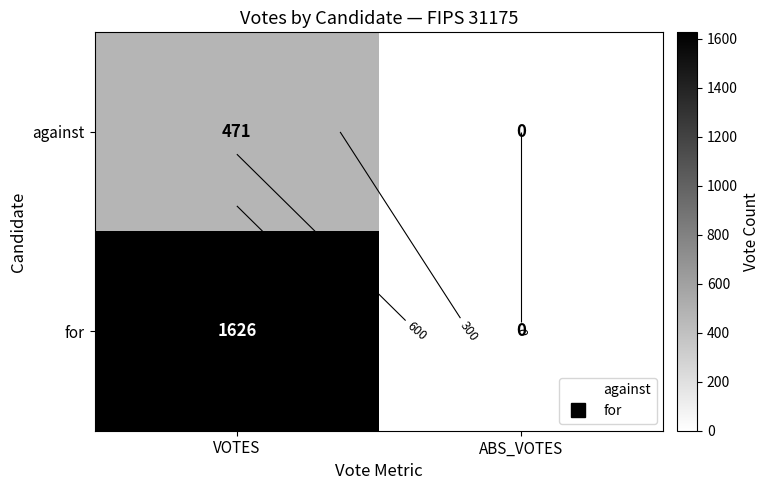

How many series are shown in this chart?

2